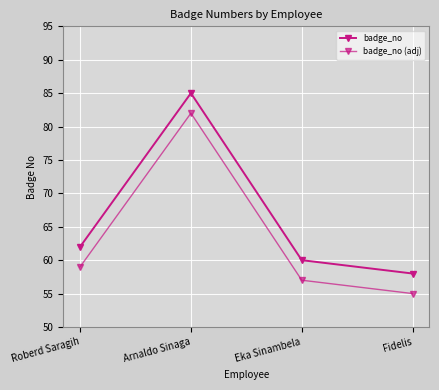

True or false: badge_no (adj) and badge_no intersect in this chart.

False